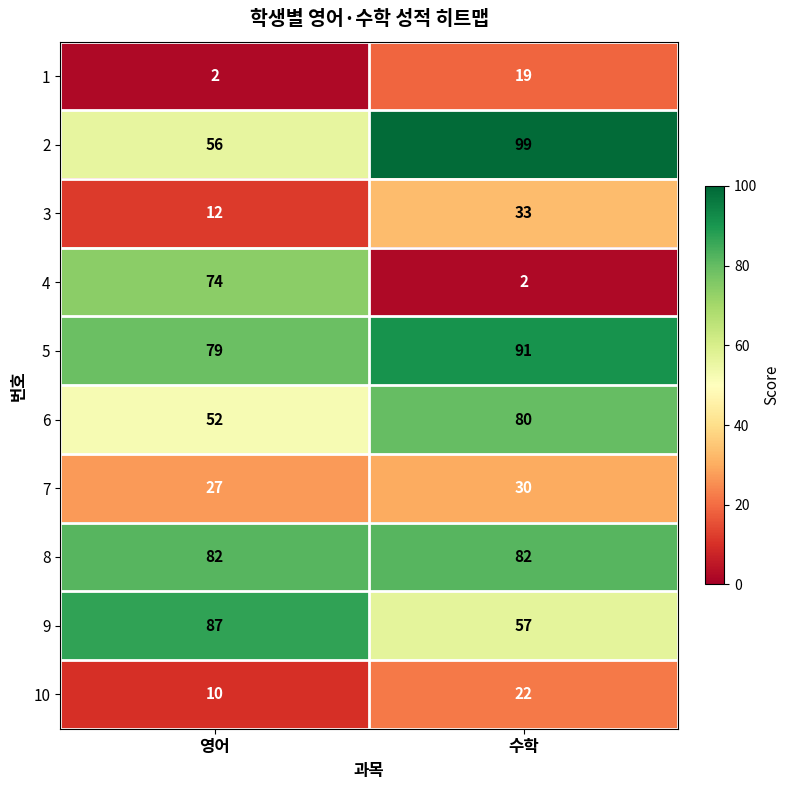

The 2 series shows 56 at 영어. True or false?

True